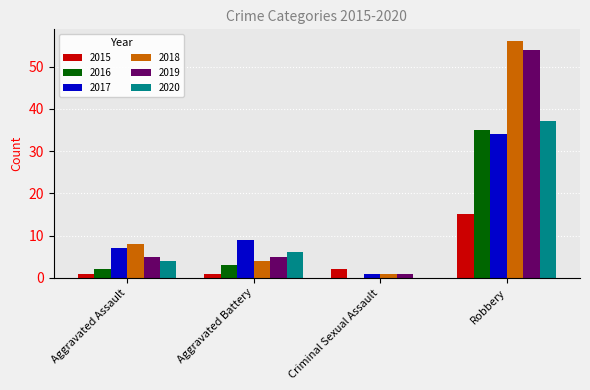

Reading left to right, transcribe all the data shown in this chart.

2015: 1	1	2	15
2016: 2	3	0	35
2017: 7	9	1	34
2018: 8	4	1	56
2019: 5	5	1	54
2020: 4	6	0	37